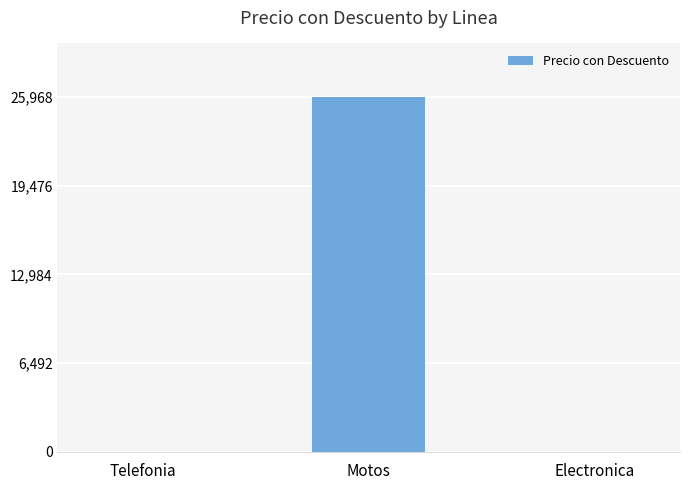

What is the change in value from Motos to Electronica?

-25968